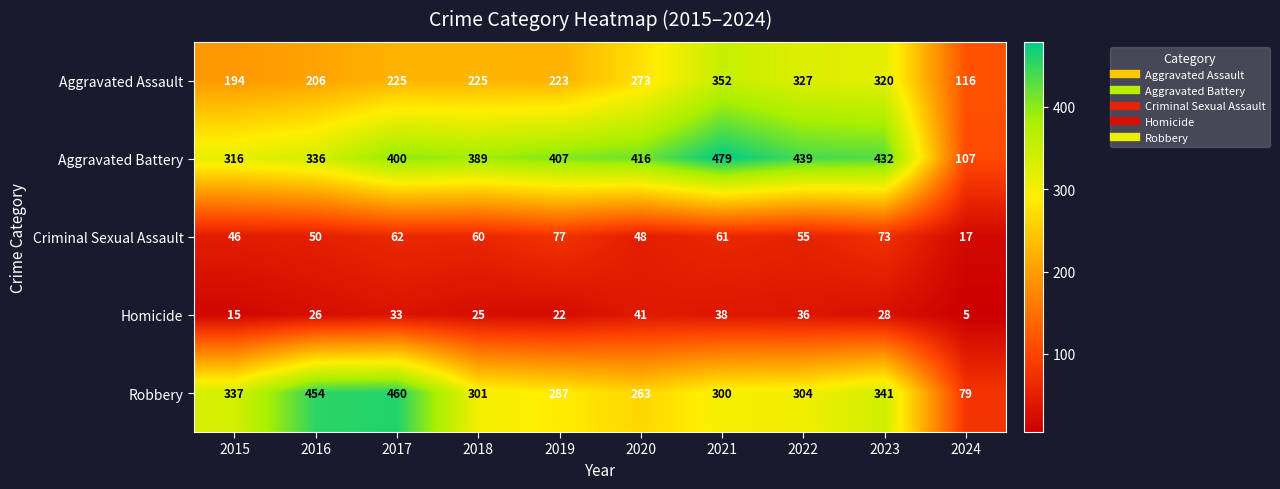

The Robbery series shows 117 at 2018. True or false?

False